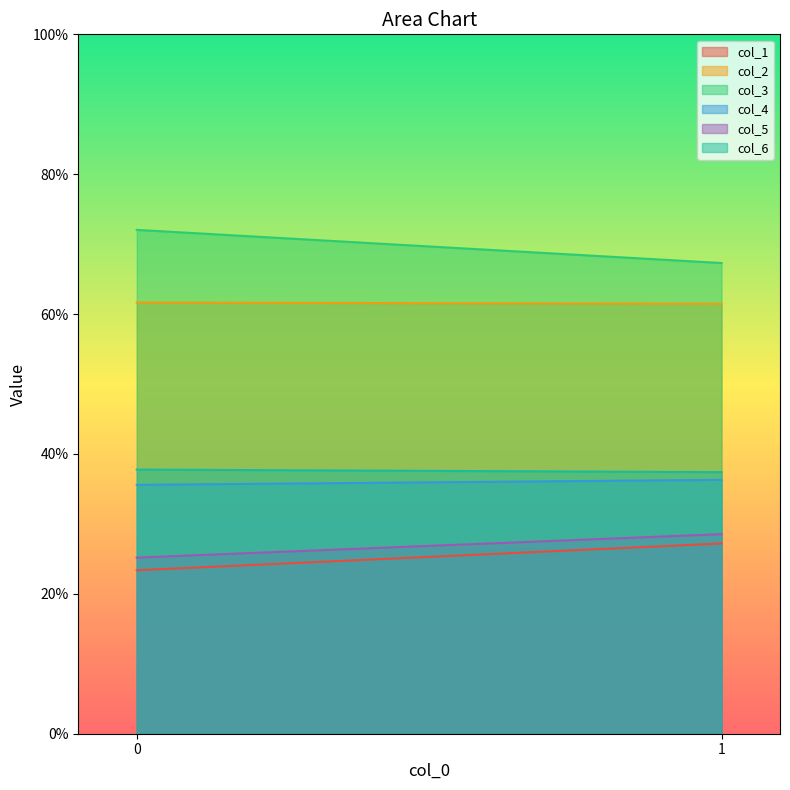

Where is col_2 nearest to the value 61?

1